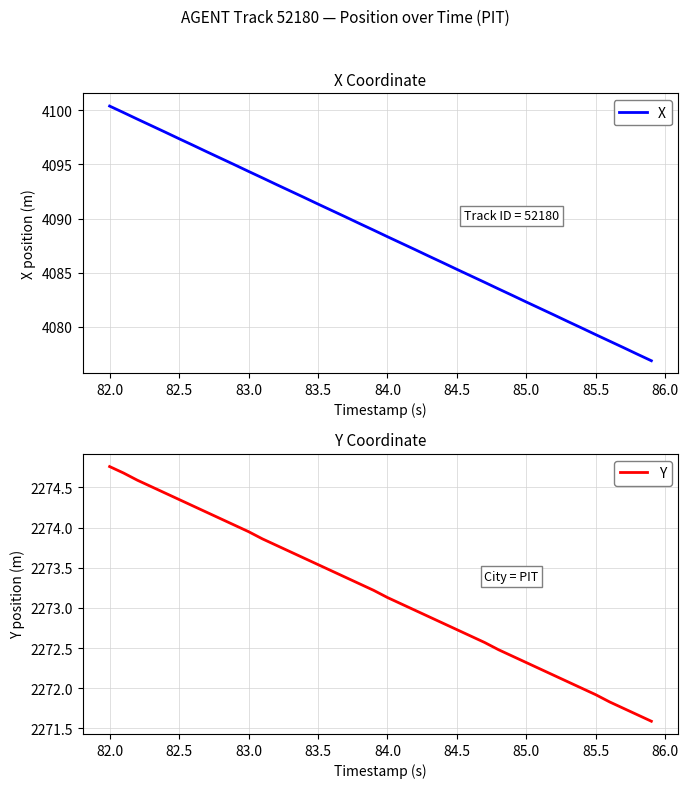

At which label does X first exceed 4088?

82.0